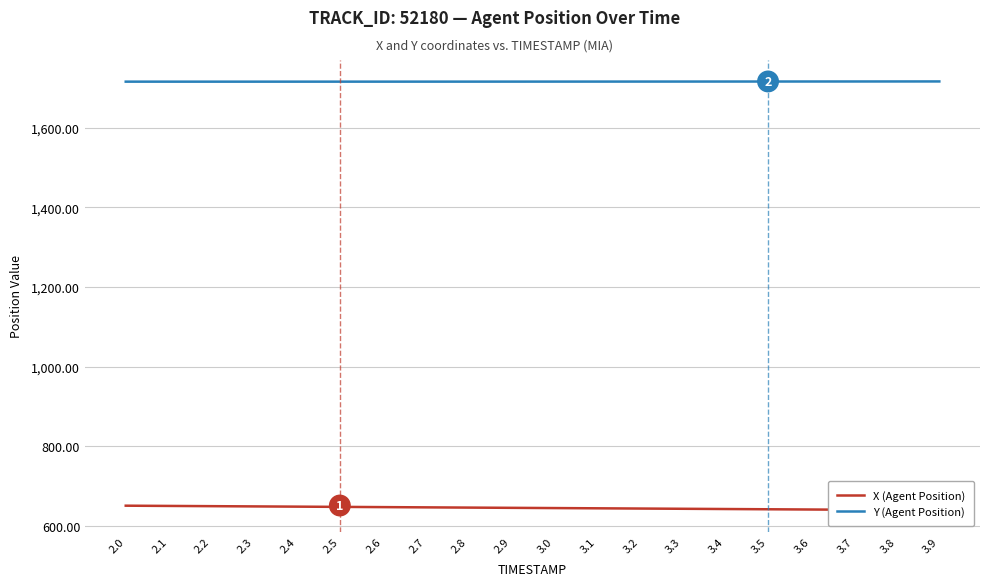

What is the spread (max minus min) of values at 2.3?

1068.4